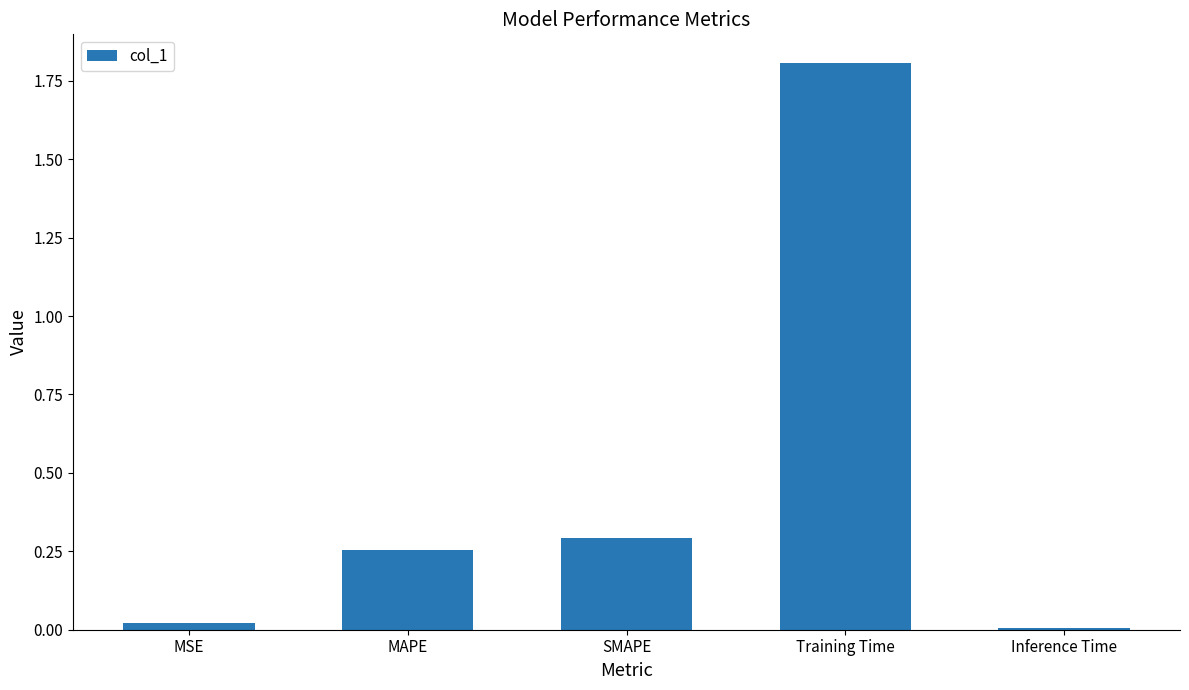

List the labels in order of value, smallest first.

Inference Time, MSE, MAPE, SMAPE, Training Time